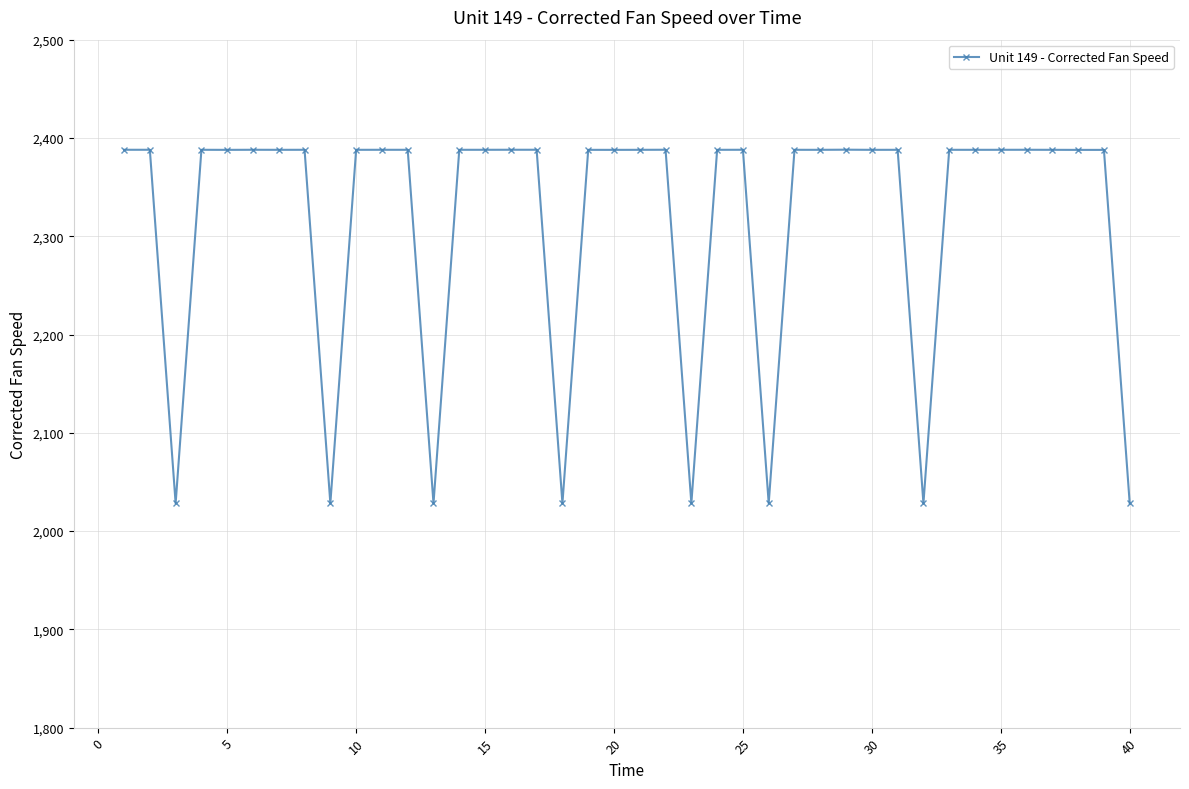

What is the value of the 29th point from the left?

2388.1